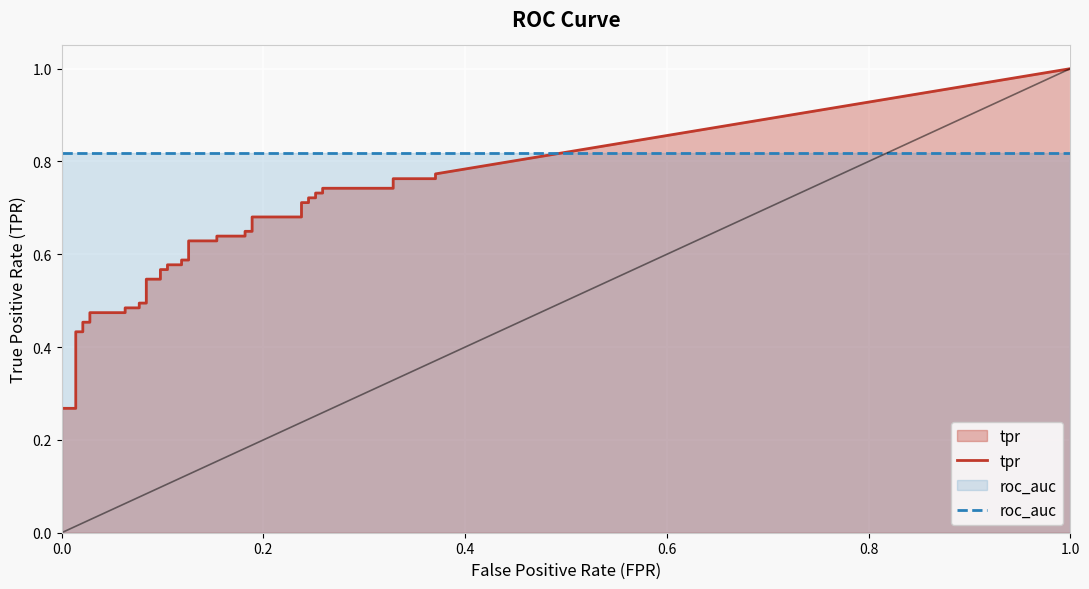

Which series has the largest total across all categories?

roc_auc